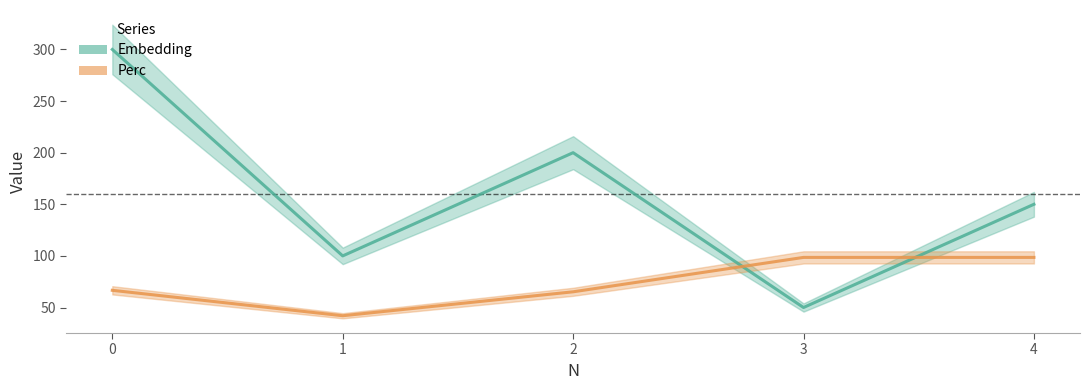

The Perc series shows 98.5 at 3. True or false?

True